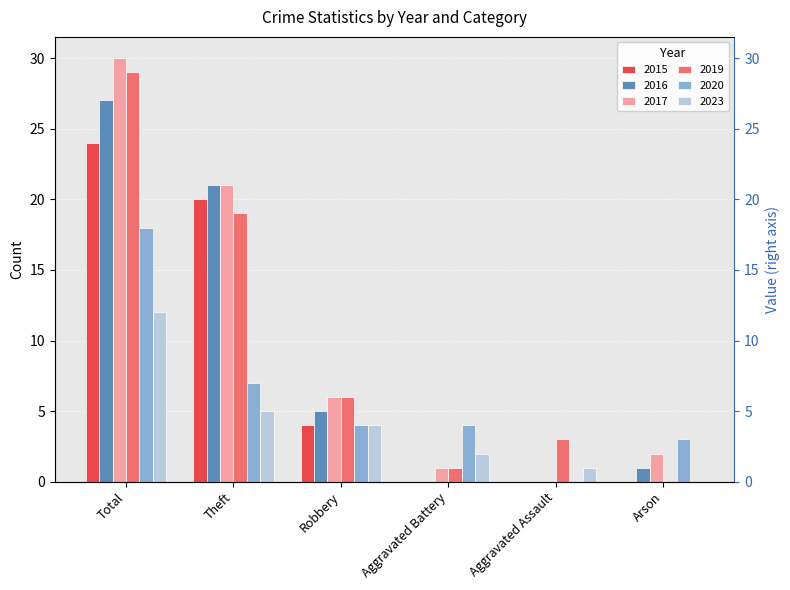

Which has a higher value, Aggravated Assault or Aggravated Battery?

Aggravated Assault